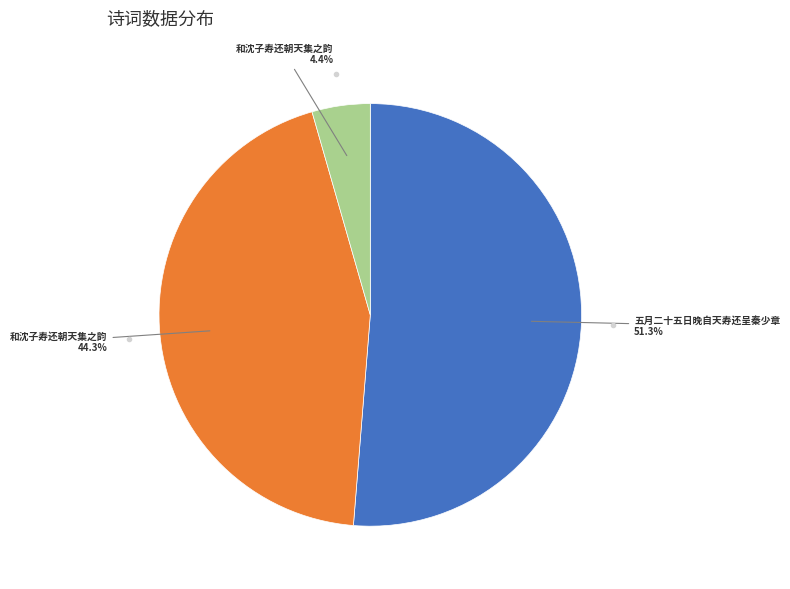

Is there a majority slice in this chart?

Yes